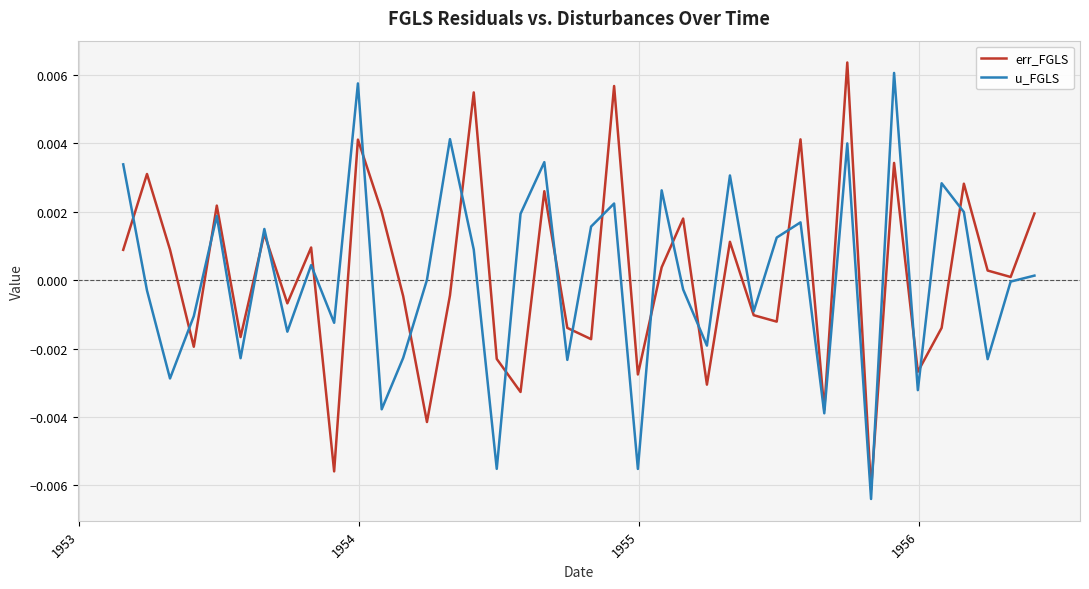

How many interior local peaks does the err_FGLS series have?

14